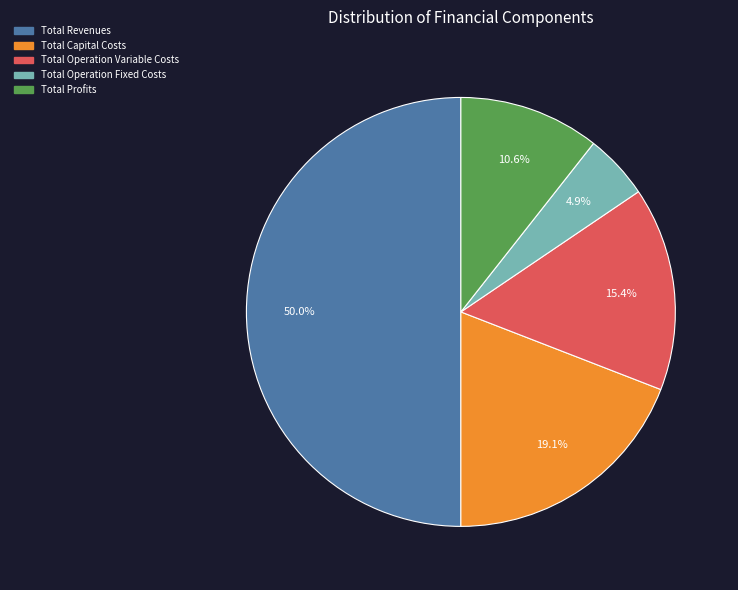

True or false: Total Profits accounts for 22% of the total.

False